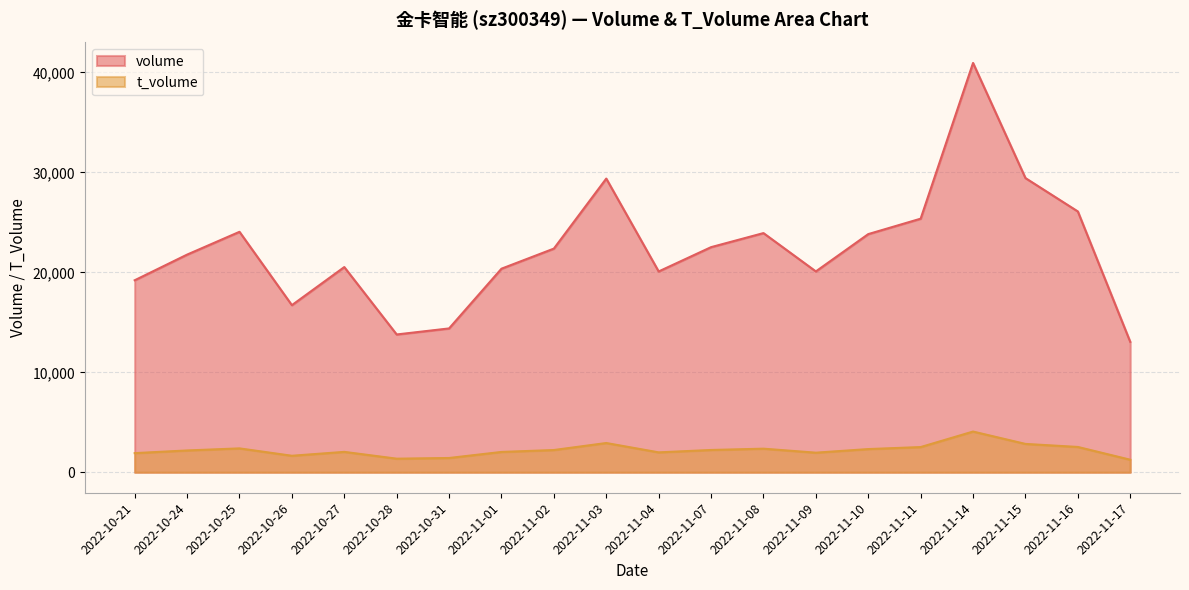

What position from the right is 2022-10-21?

20